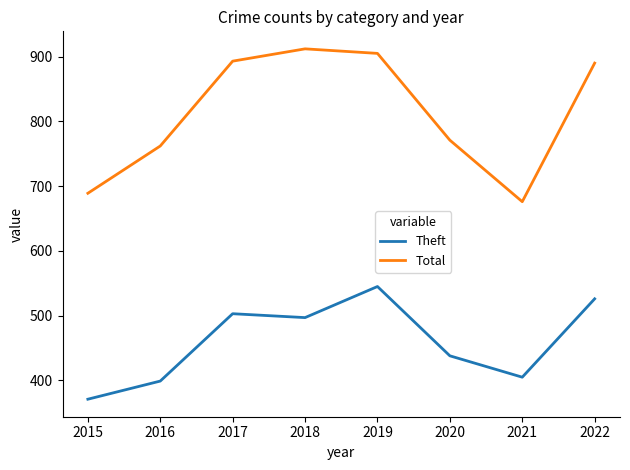

Between 2017 and 2021, which series saw the biggest shift?

Total